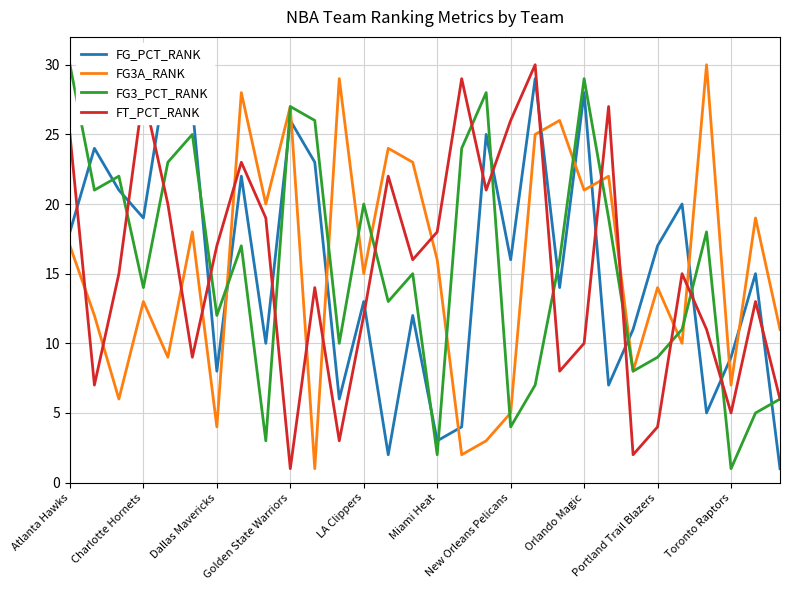

The FT_PCT_RANK series shows 3 at Orlando Magic. True or false?

False